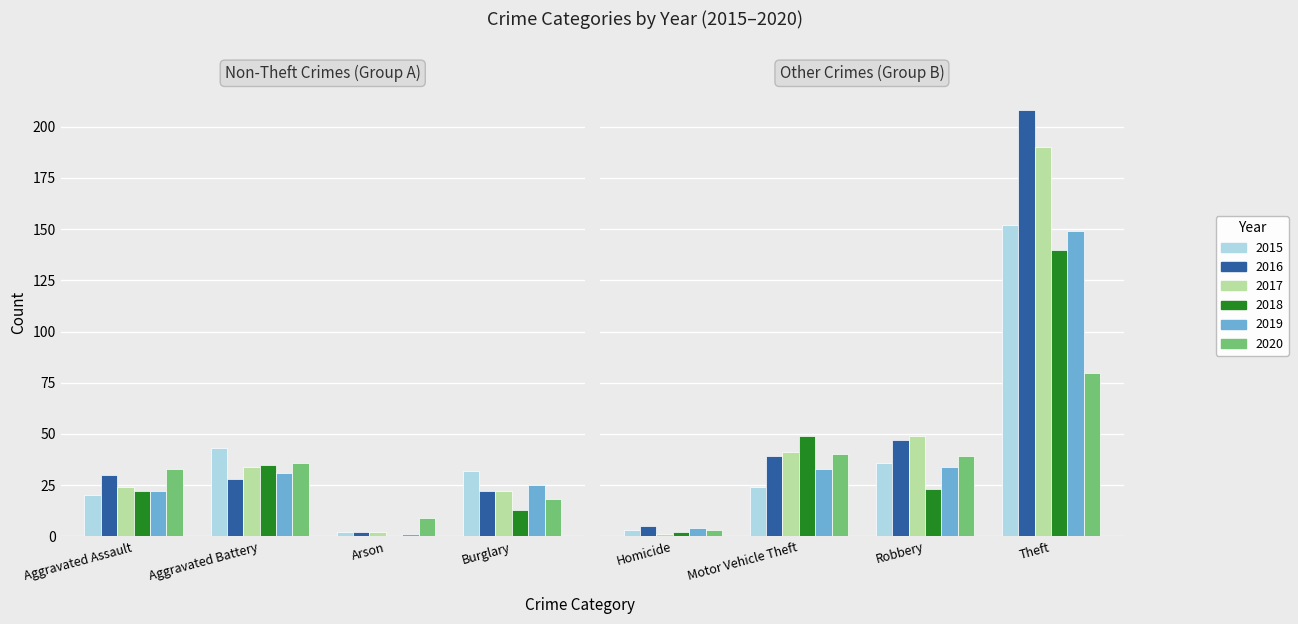

What are all the series names shown in the legend?

2015, 2016, 2017, 2018, 2019, 2020